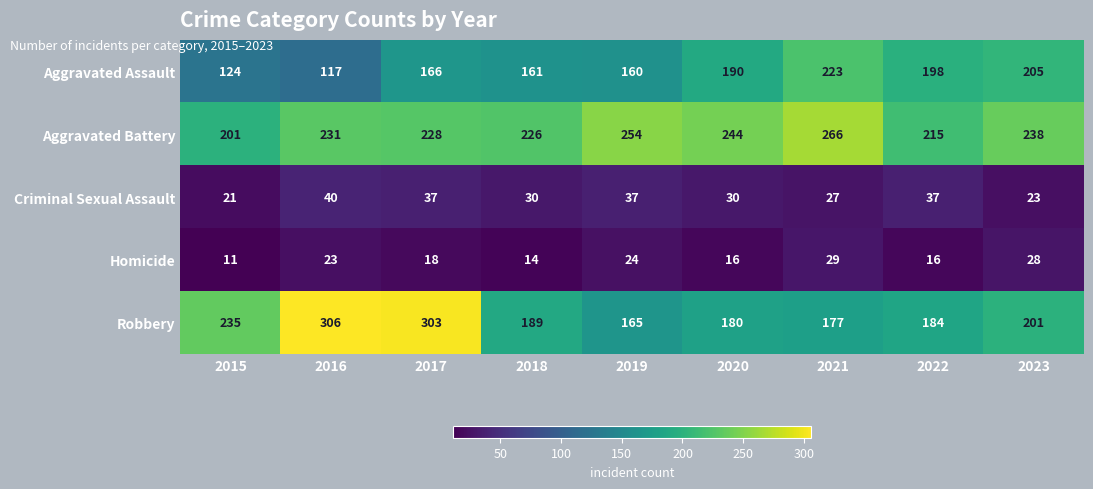

True or false: Aggravated Battery has a value of 215 at 2022.

True